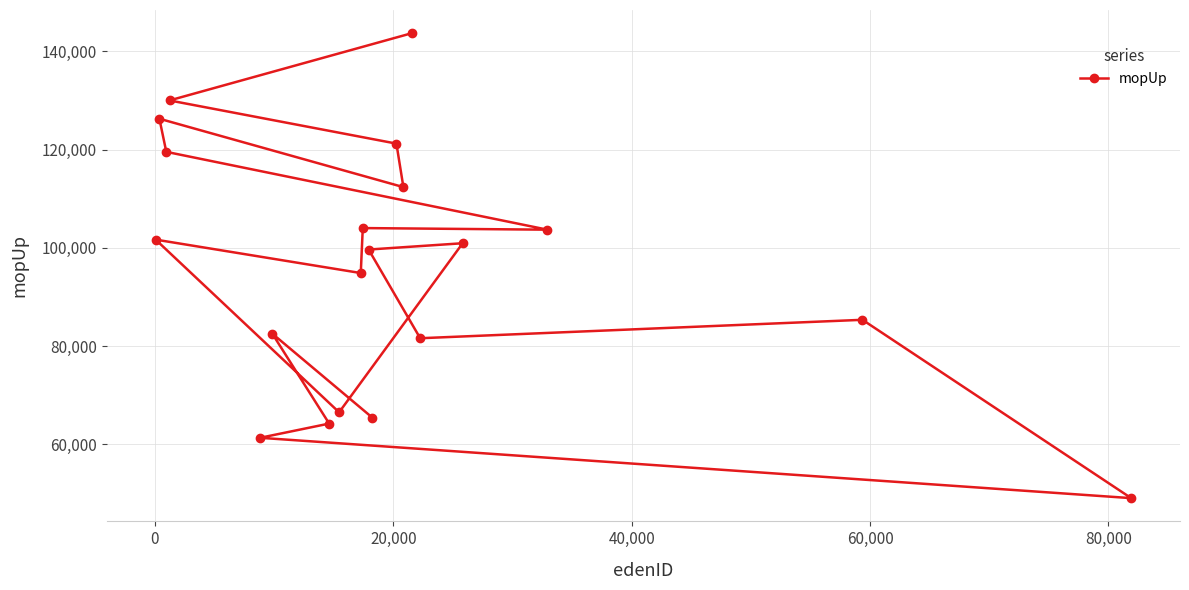

What is the difference between the maximum and minimum values?

94612